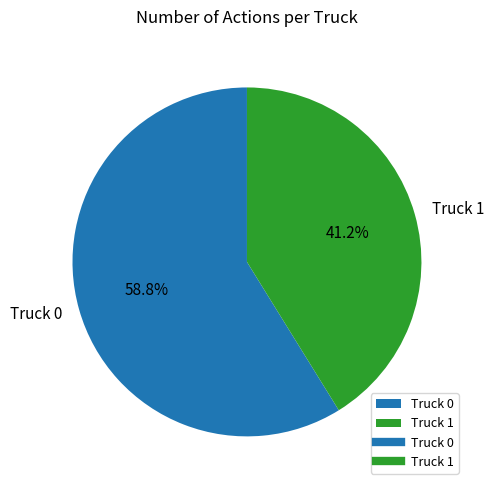

To the nearest percent, what is the difference between the largest and smallest slice percentages?

18%